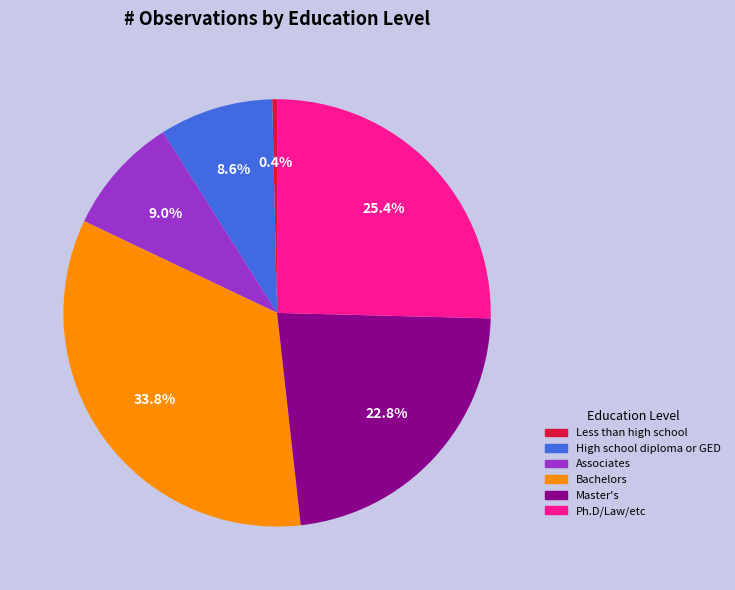

How much of the chart is everything except Bachelors?

66.2%